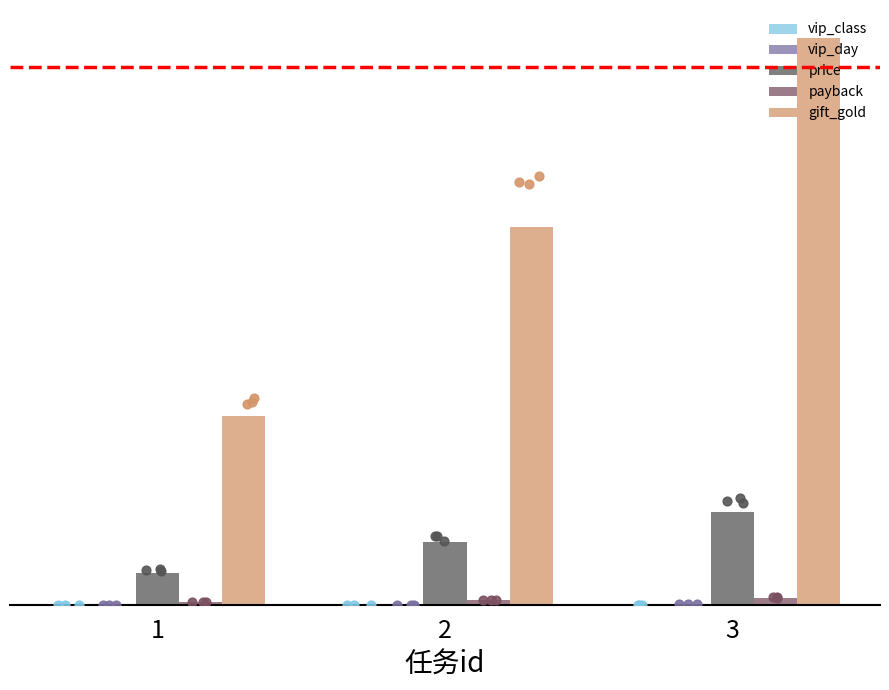

Which series reaches the maximum Y coordinate?

gift_gold